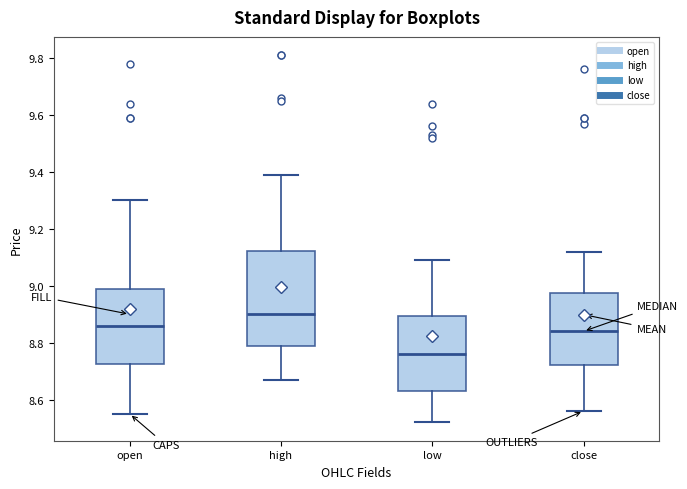

Where is the lower edge of the box for open on the y-axis? The values are not printed on the chart, so give them approximately, as read against the axis.

8.72